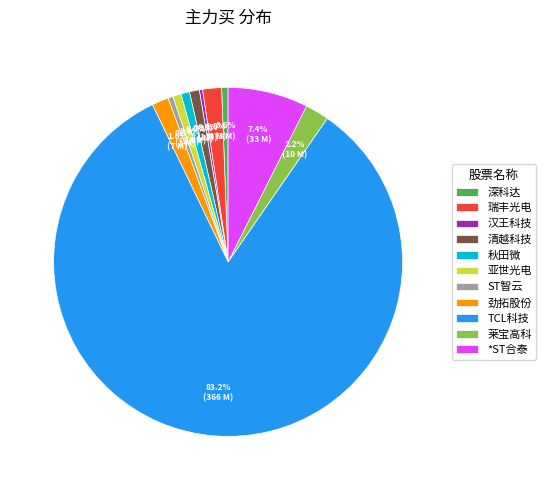

What is the ratio of the value at 亚世光电 to the value at 瑞丰光电?

0.4